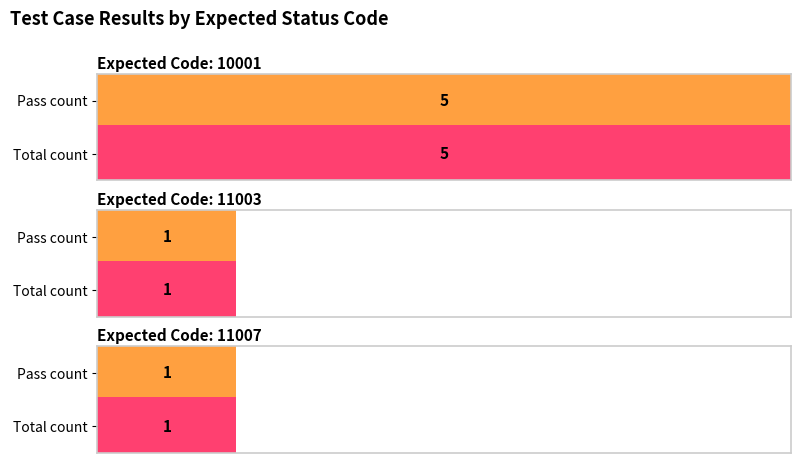

How many groups of bars are there?

3